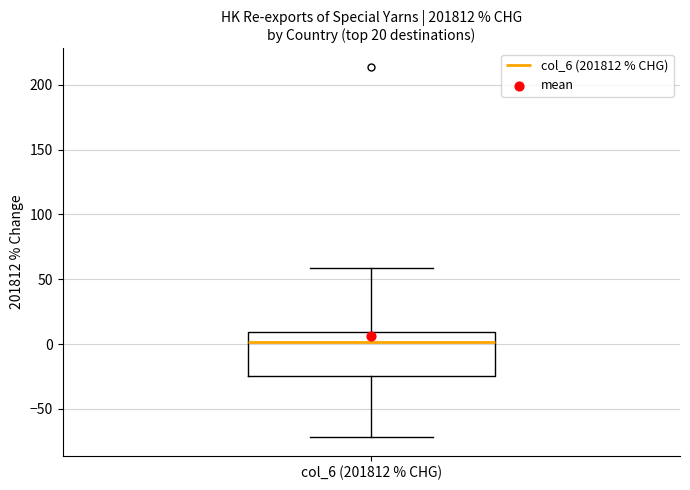

Where does the lower whisker of the box for col_6 (201812 % CHG) end on the y-axis? The values are not printed on the chart, so give them approximately, as read against the axis.

-70